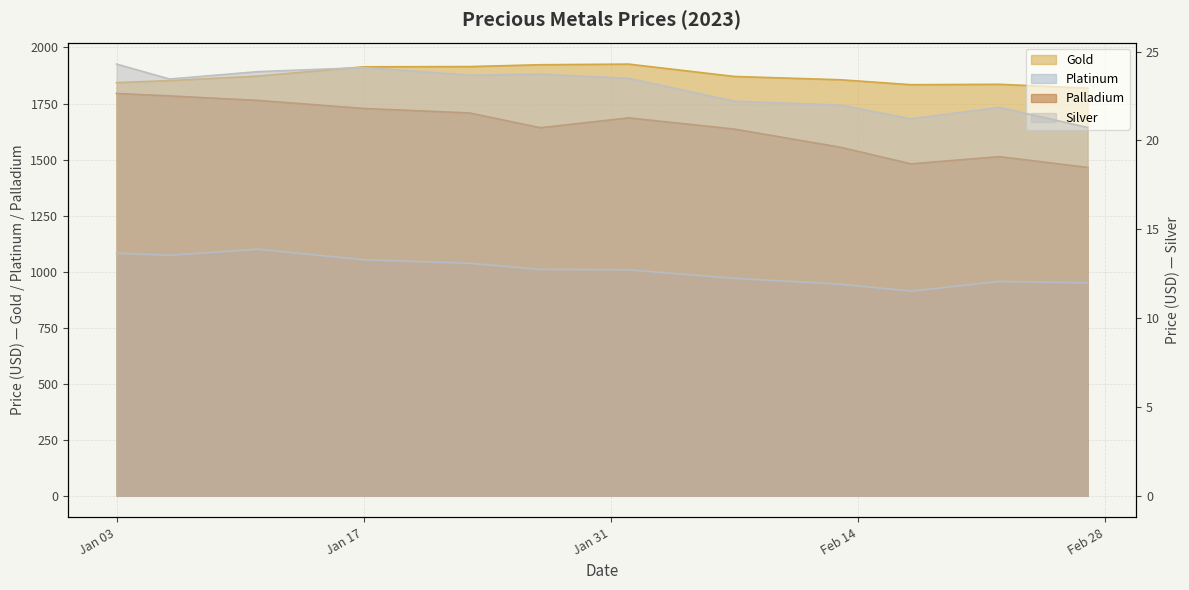

What is the maximum value shown in the chart?

1925.9